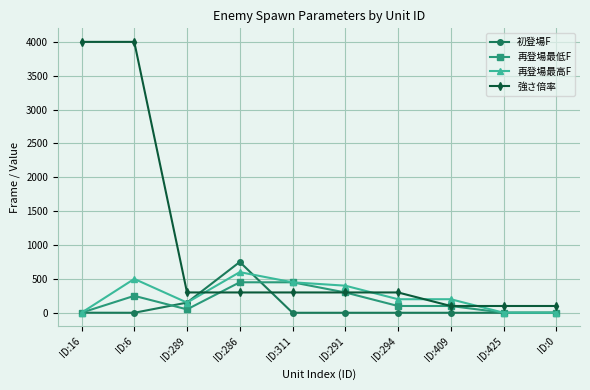

What is the label of the 7th point from the left?

ID:294